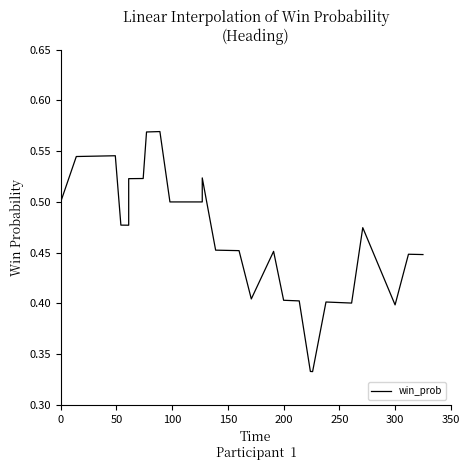

Count the number of categories in the chart.

40